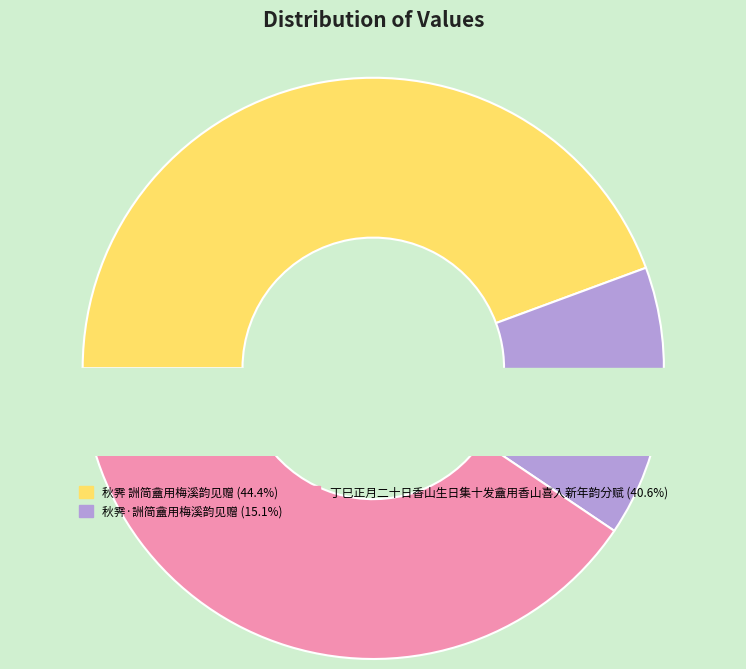

To the nearest percent, what portion does 秋霁·詶简盦用梅溪韵见赠 represent?

15%